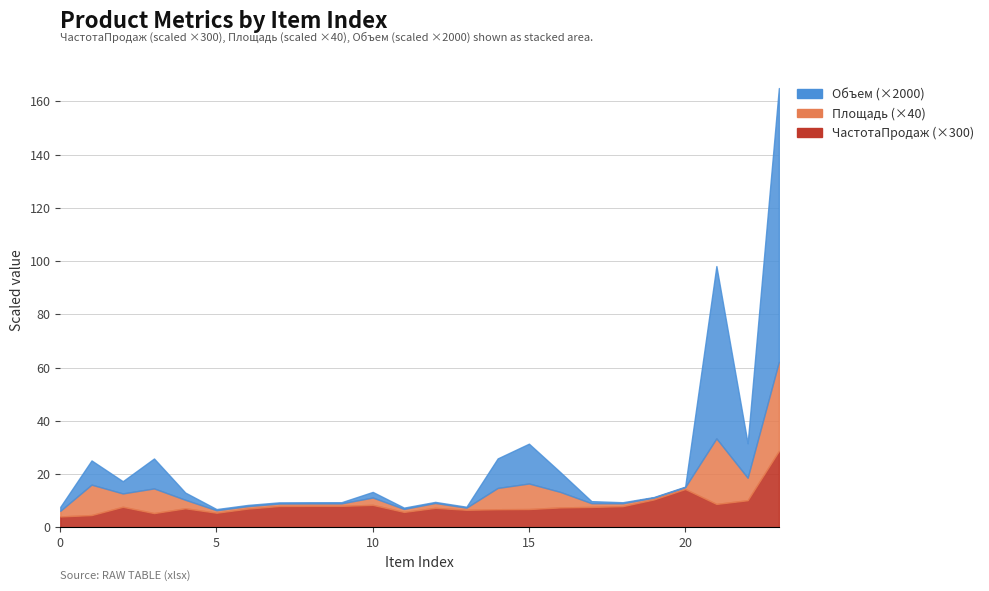

What is the sum of all Объем values?

0.1